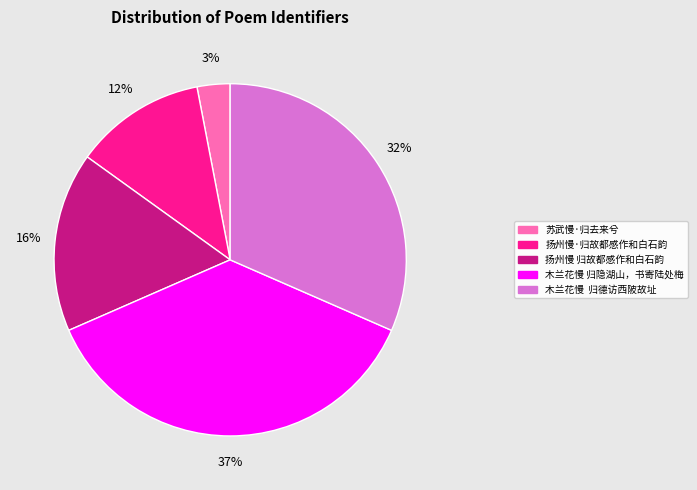

To the nearest percent, what portion does 扬州慢 归故都感作和白石韵 represent?

16%